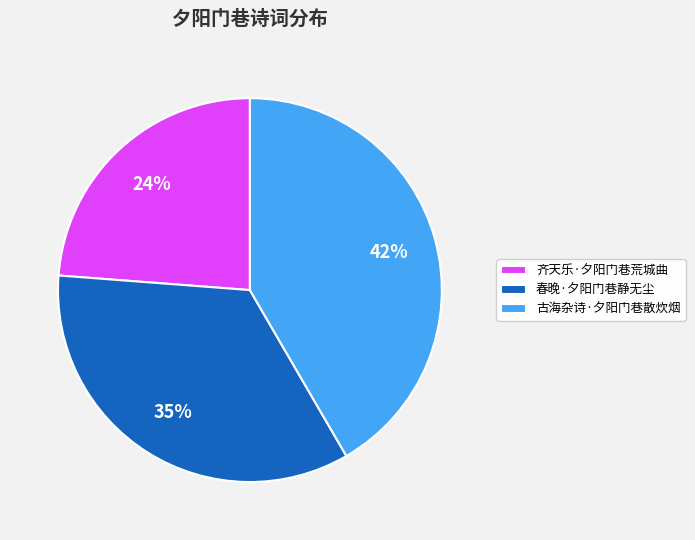

How many slices are in this pie chart?

3